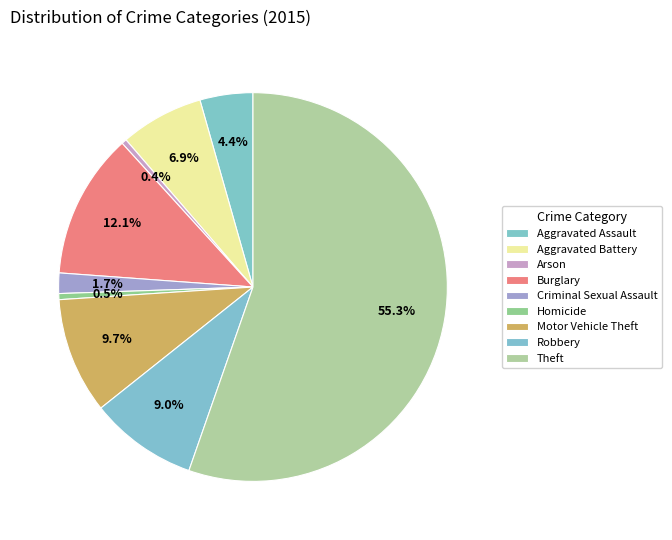

What is the largest slice in the pie chart?

Theft